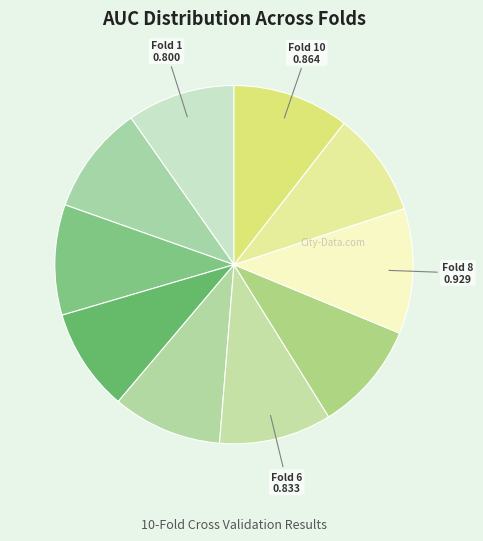

To the nearest percent, what is the difference between the largest and smallest slice percentages?

2%